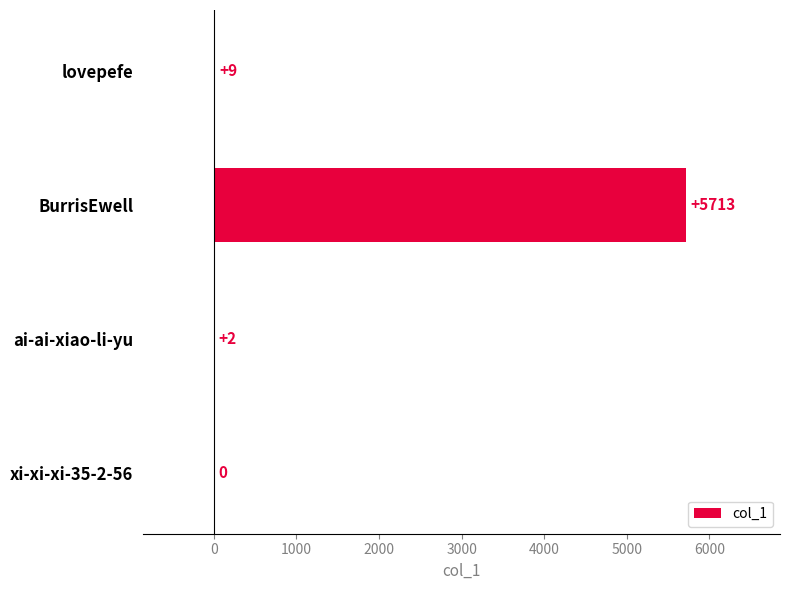

Which has a higher value, ai-ai-xiao-li-yu or BurrisEwell?

BurrisEwell